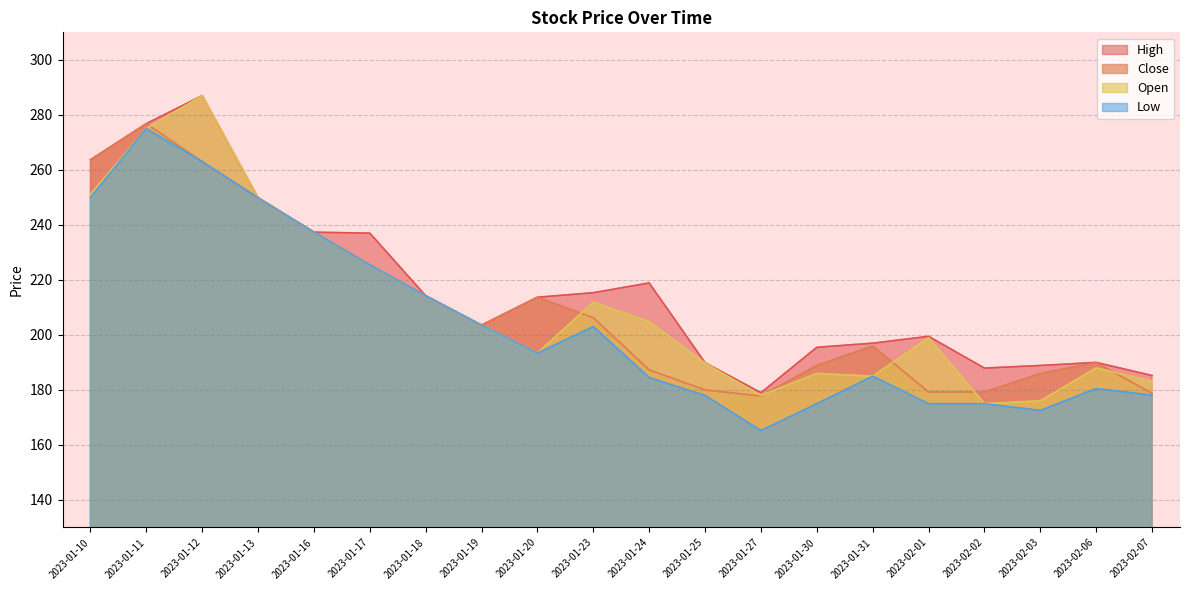

What is the difference between the maximum and second lowest values in the Open series?

110.9